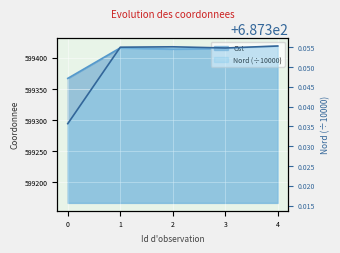

Rank the series by their average value, from highest to lowest.

Ost, Nord